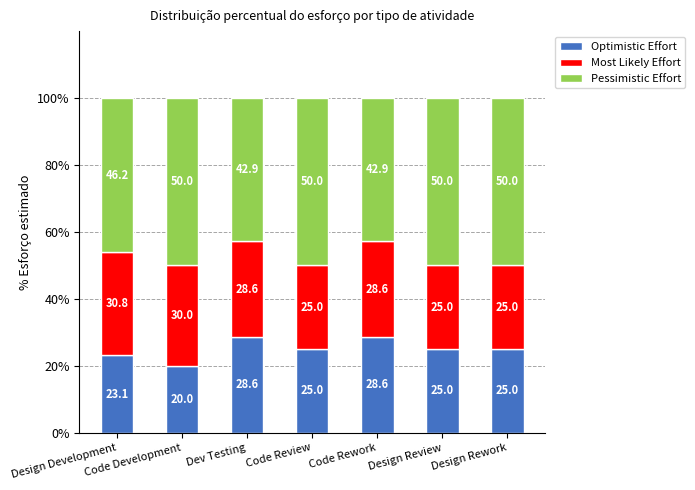

Read the Optimistic Effort value at Design Rework.

25.0